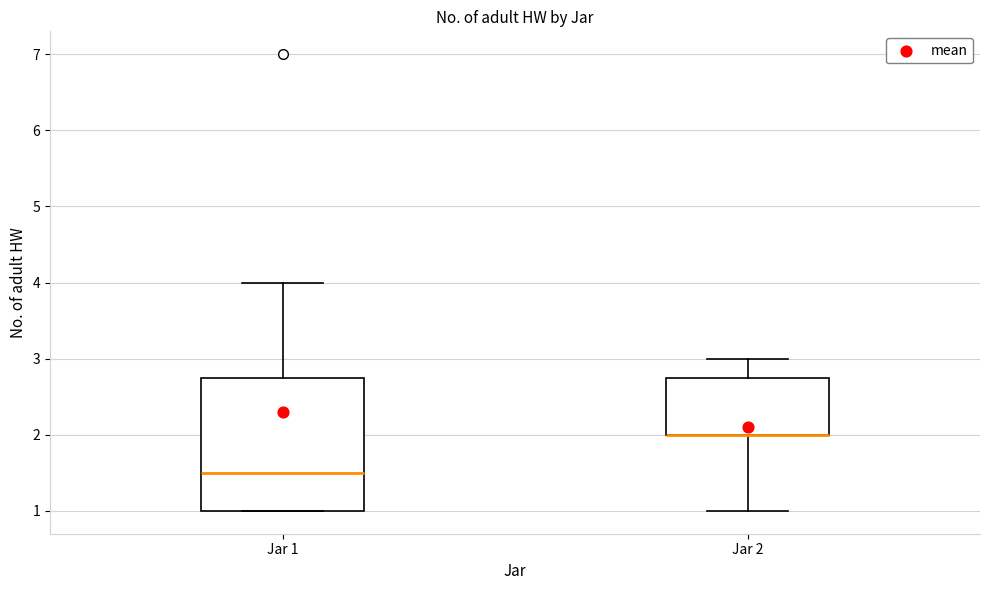

Reading left to right, read every box against the y-axis: the position of its median line, the range the box covers, and the ends of its whiskers. The values are not printed on the chart, so give them approximately, as read against the axis.

Jar 1: median 1.5, box 1.0 to 2.8, whiskers 1.0 to 4.0
Jar 2: median 2.0 (drawn on the box's lower edge), box 2.0 to 2.8, whiskers 1.0 to 3.0